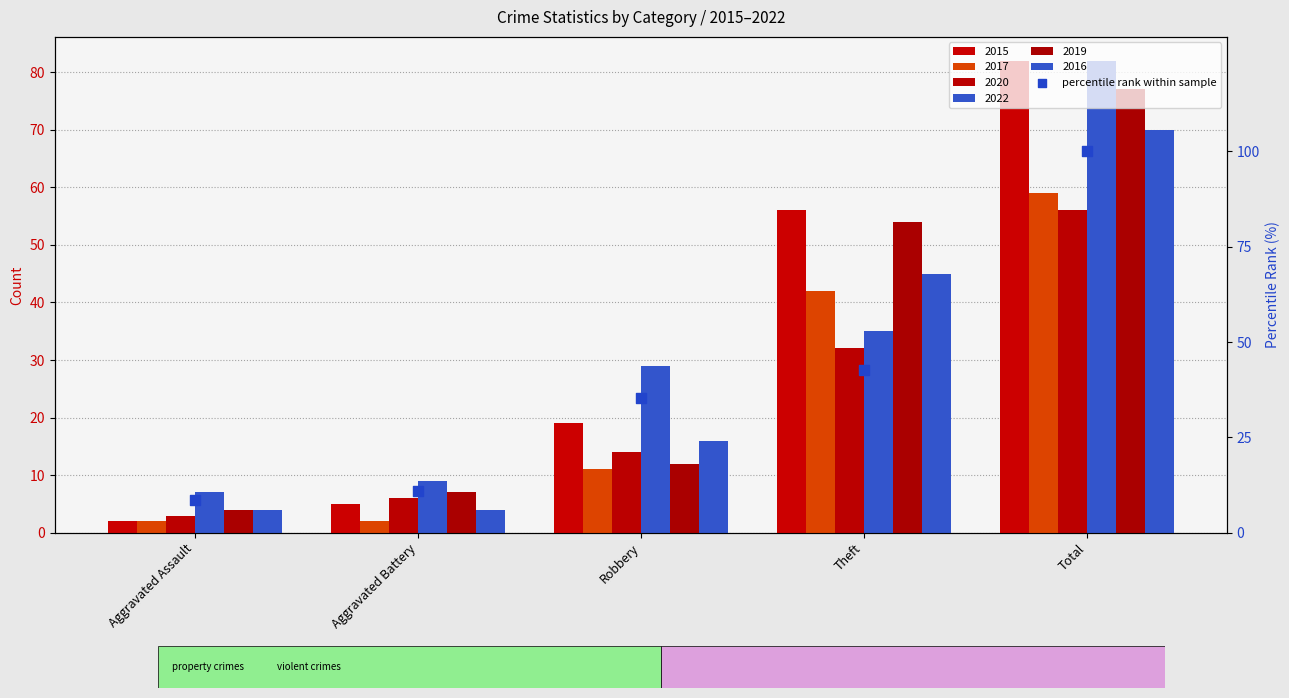

Between Robbery and Total, which is larger?

Total